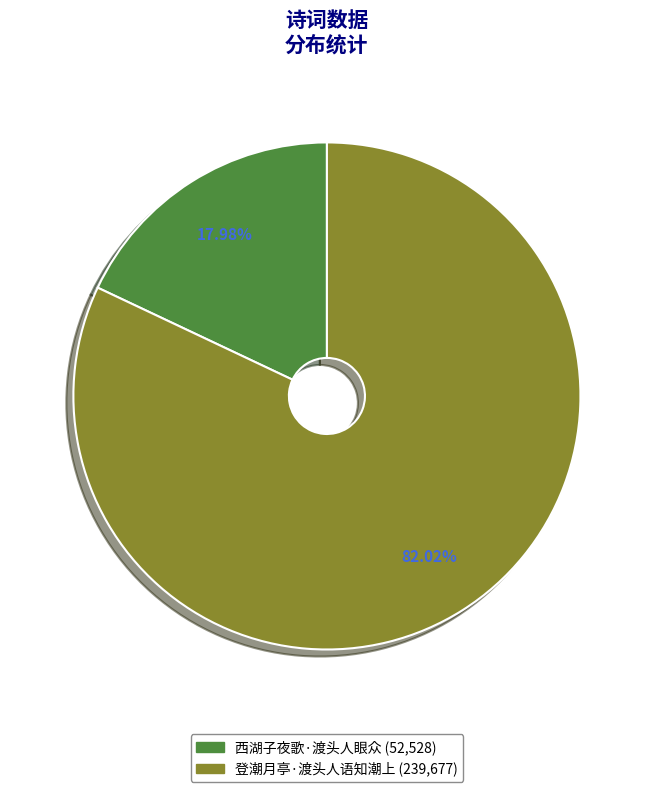

Approximately how many times larger is the value at 登潮月亭·渡头人语知潮上 compared to 西湖子夜歌·渡头人眼众?

4.6